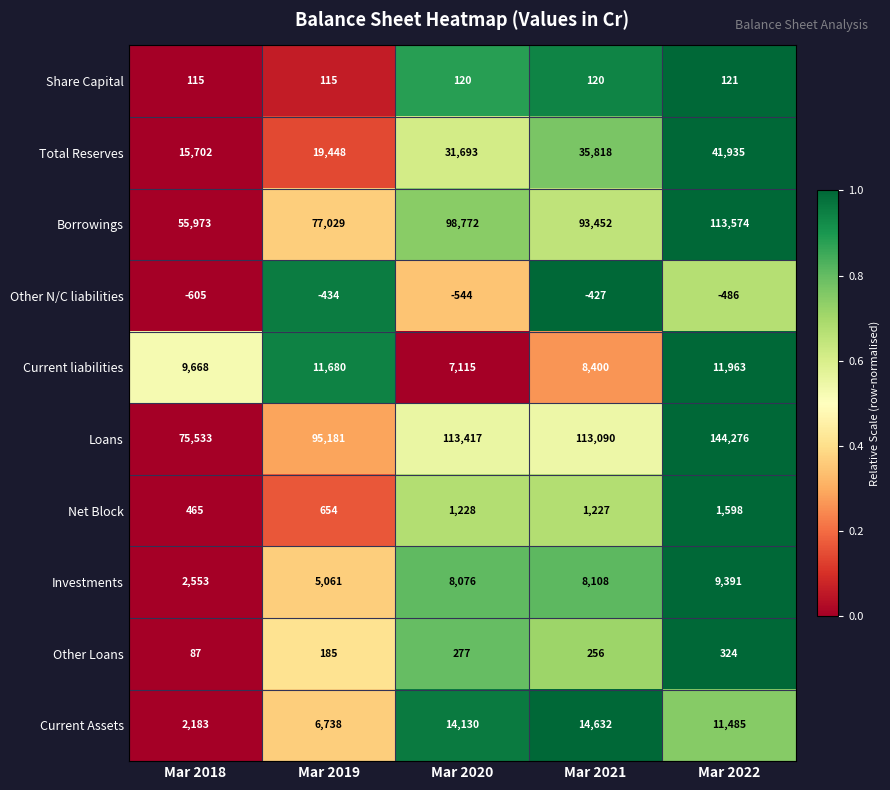

True or false: Investments has a value of 8786 at Mar 2019.

False